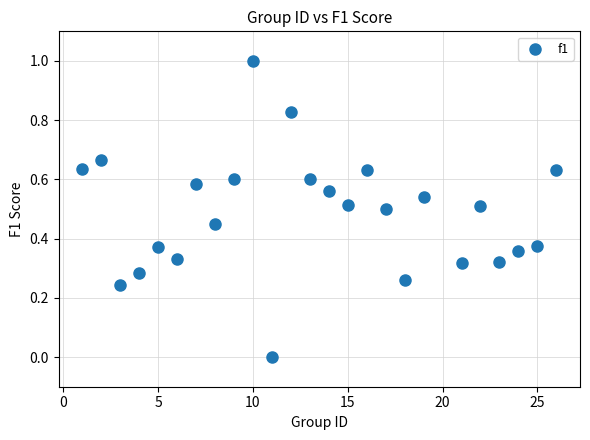

What is the range of Y values (max minus min)?

1.0